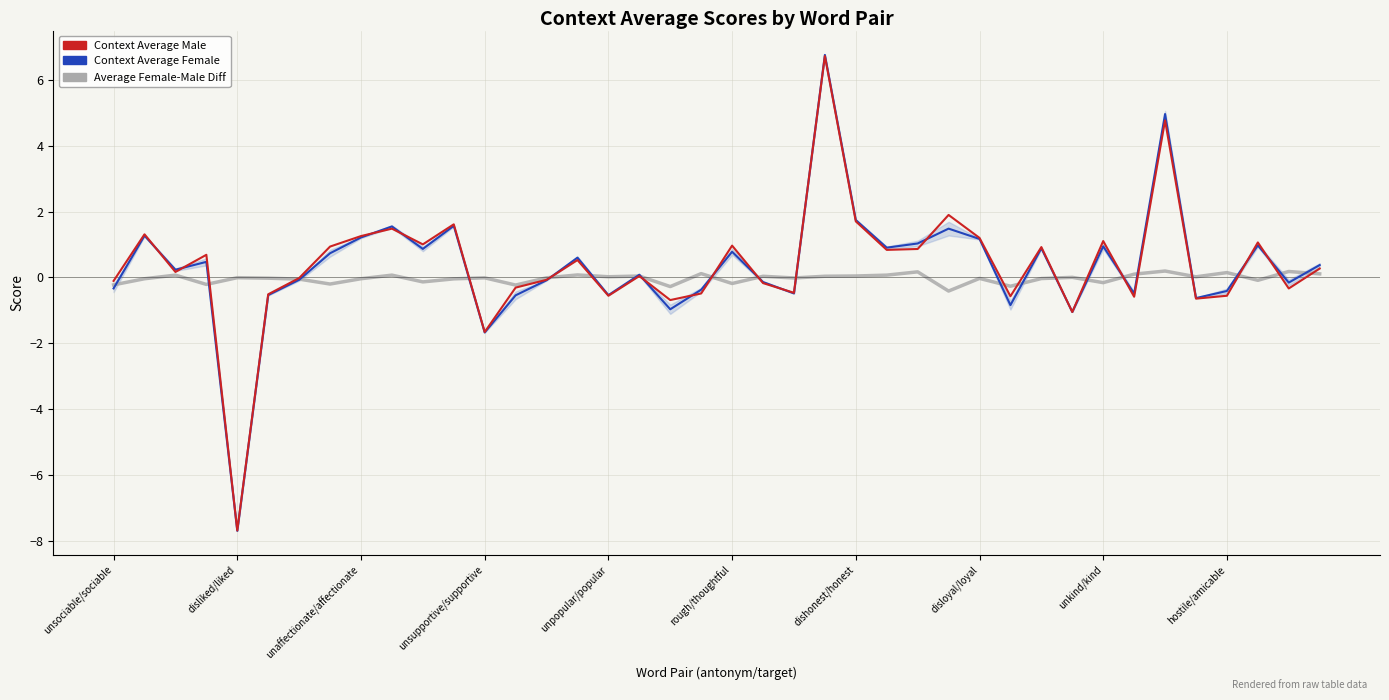

True or false: context_average_female has a value of -0.2 at unsociable/sociable.

False